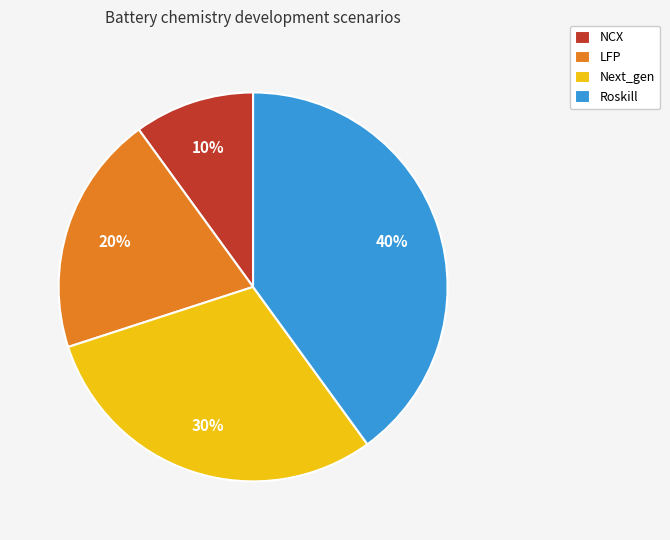

Combined, do LFP and NCX account for over 50%?

No